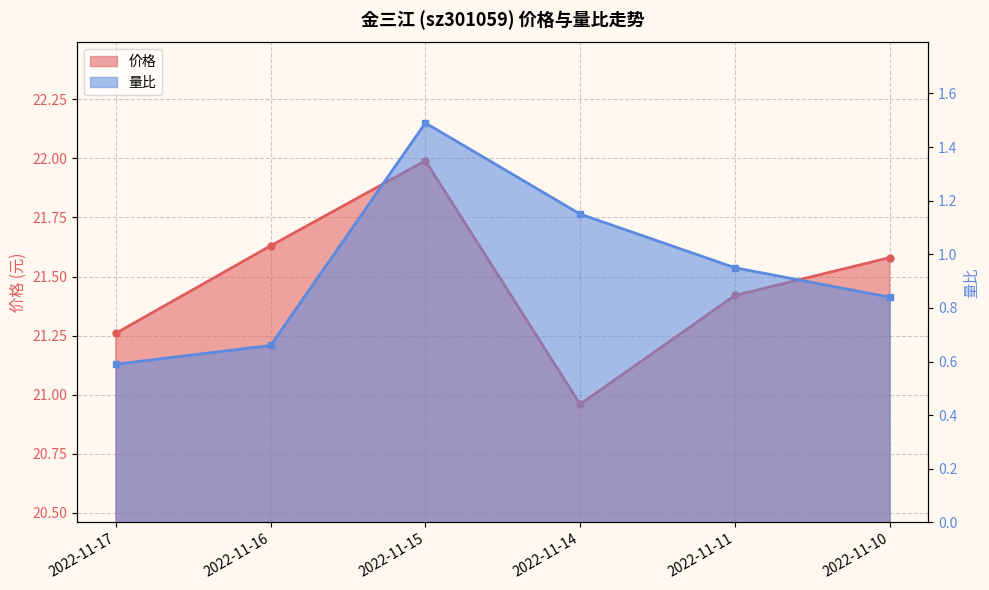

Where is 量比 nearest to the value 1?

2022-11-11